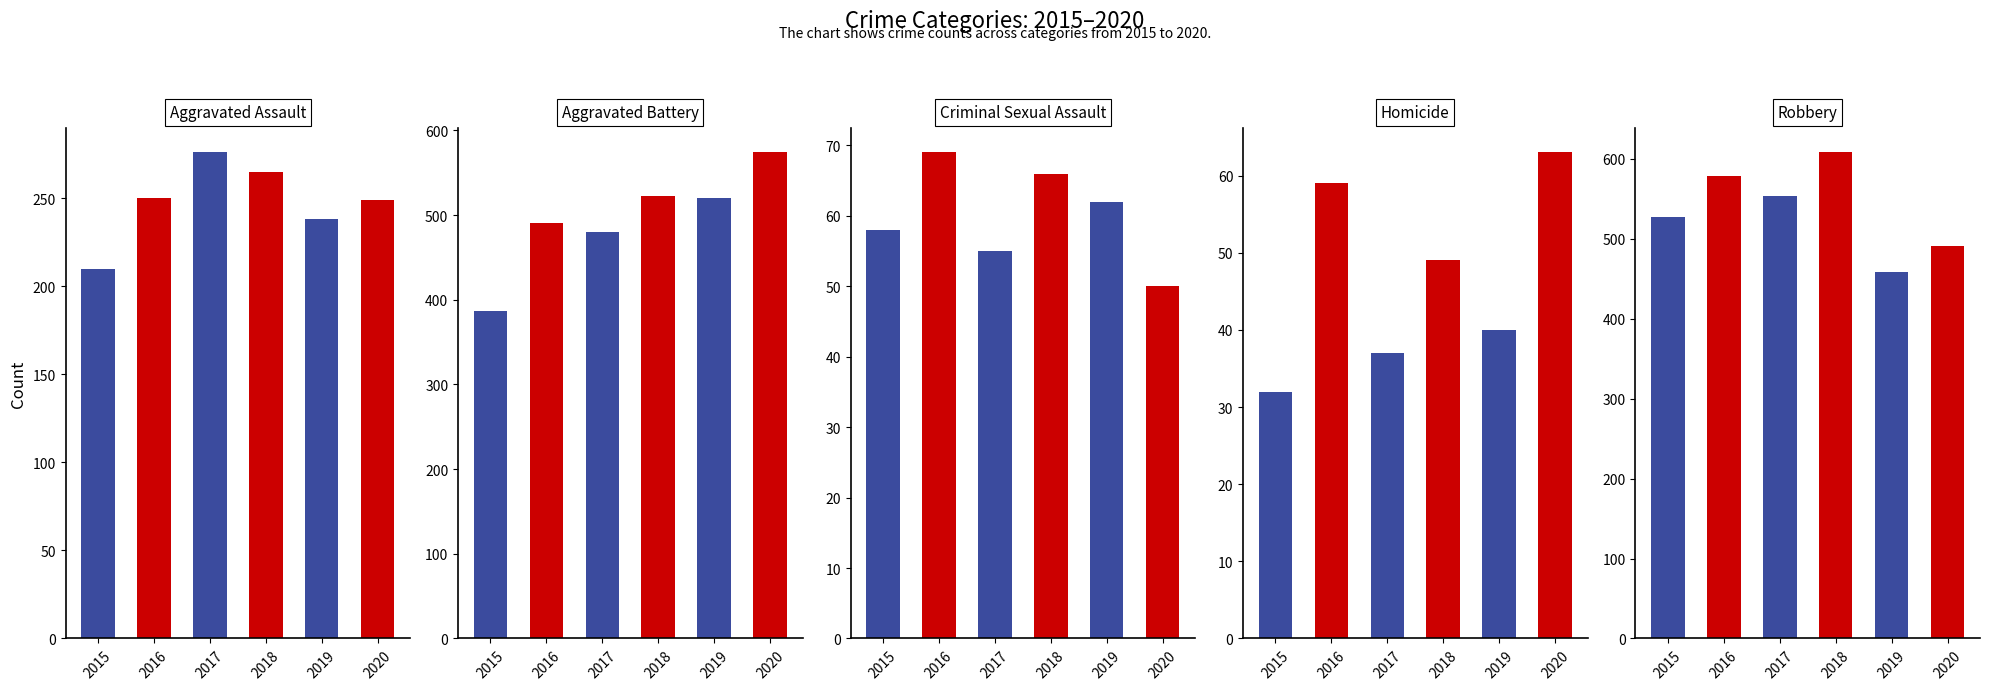

What is the sum of all Aggravated Assault values?

1488